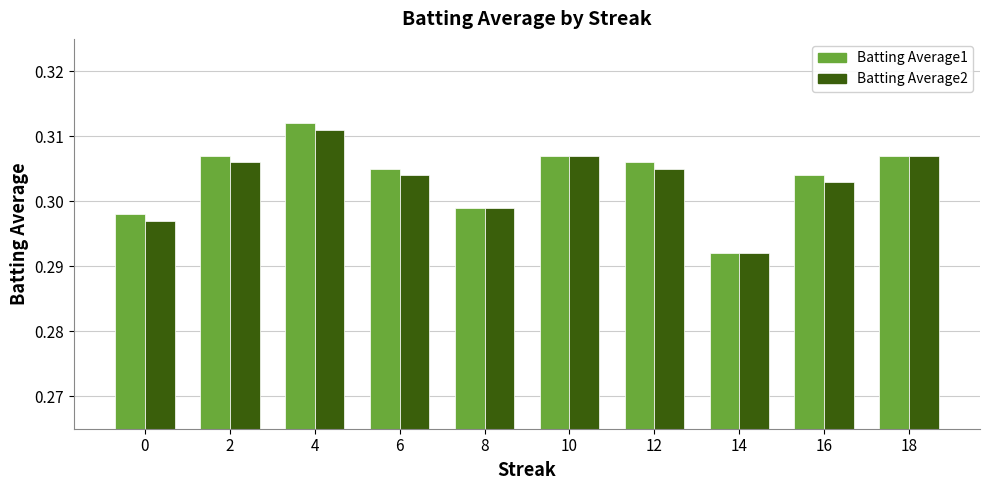

At which label does Batting Average1 reach its minimum?

14